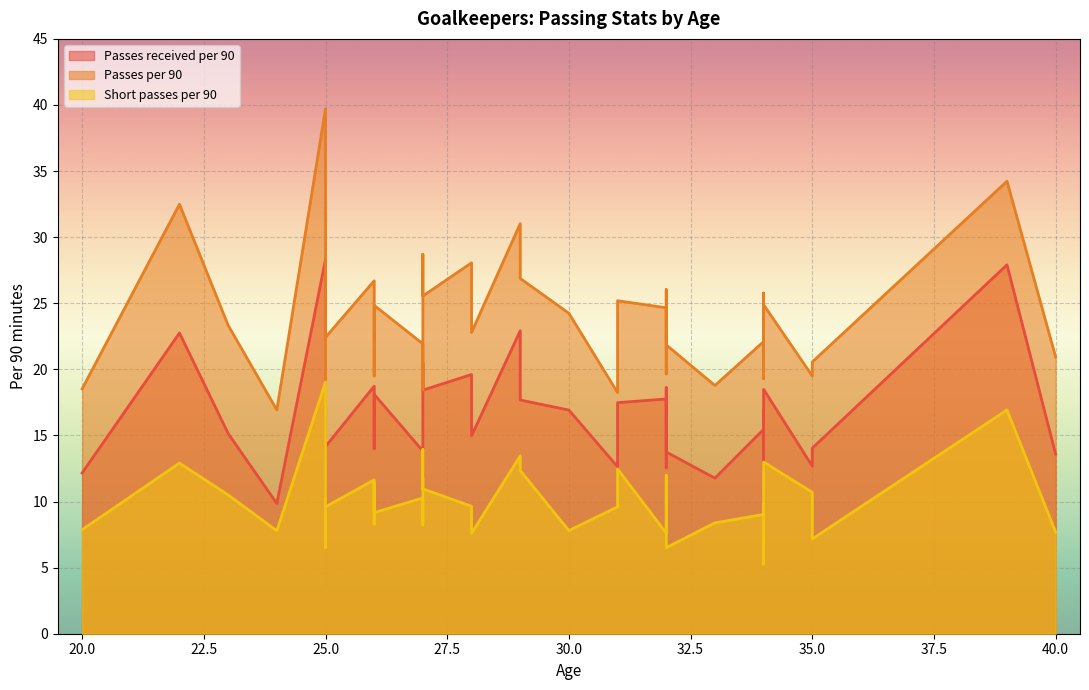

Which series changed the most between 23 and 32?

Short passes per 90